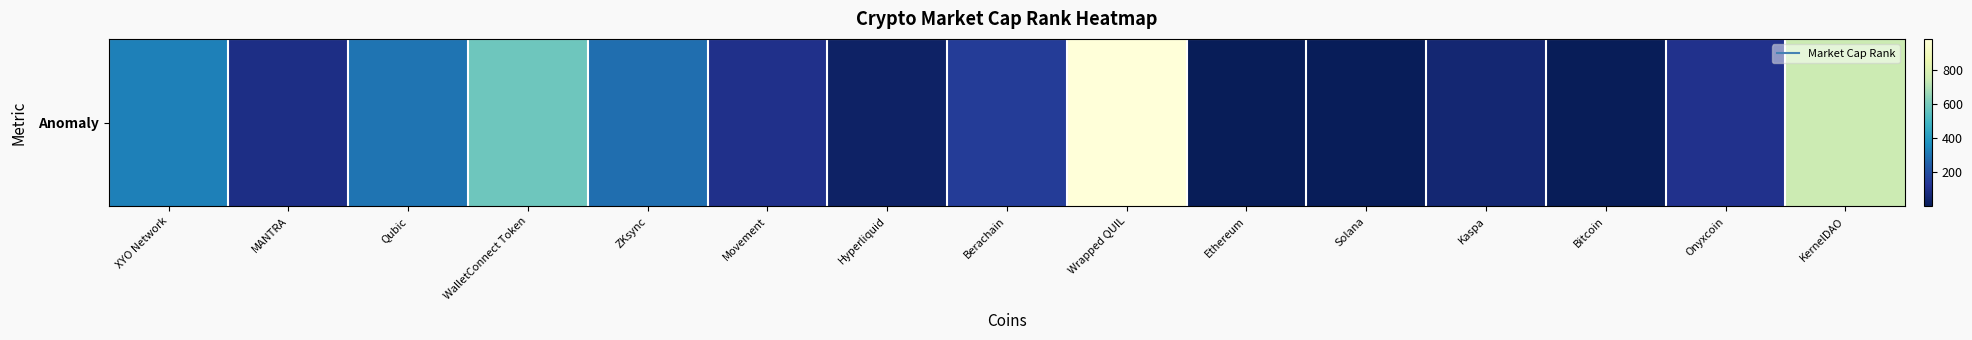

What is the sum of all values?

3776